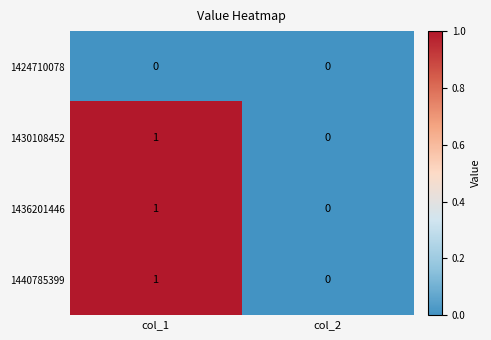

Reading left to right, extract all data points from this chart.

1424710078: 0	0
1430108452: 1	0
1436201446: 1	0
1440785399: 1	0